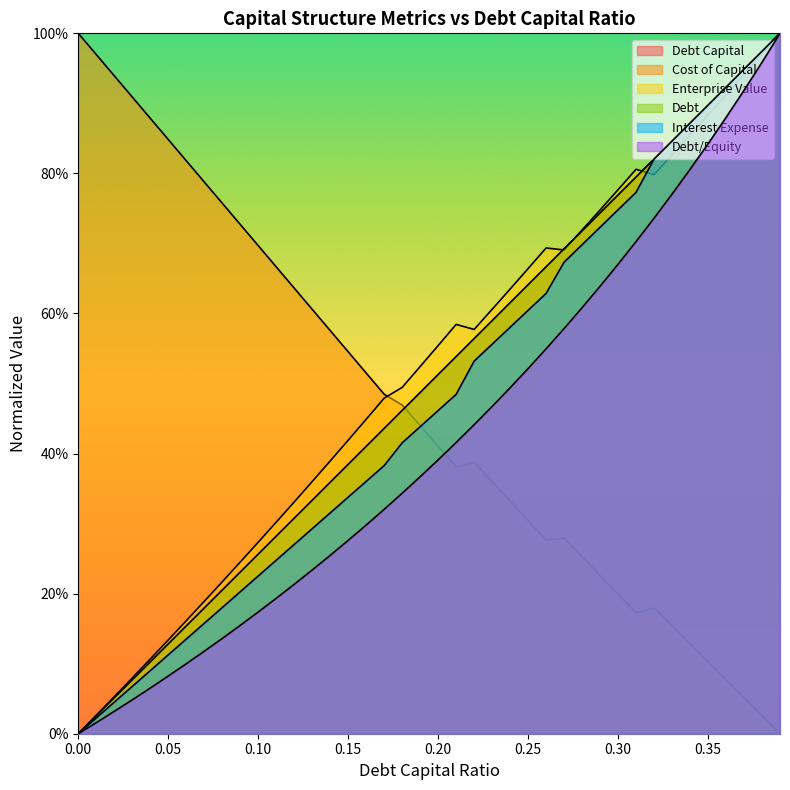

What is the difference between the maximum and second lowest values in the cost_capital series?

1.0